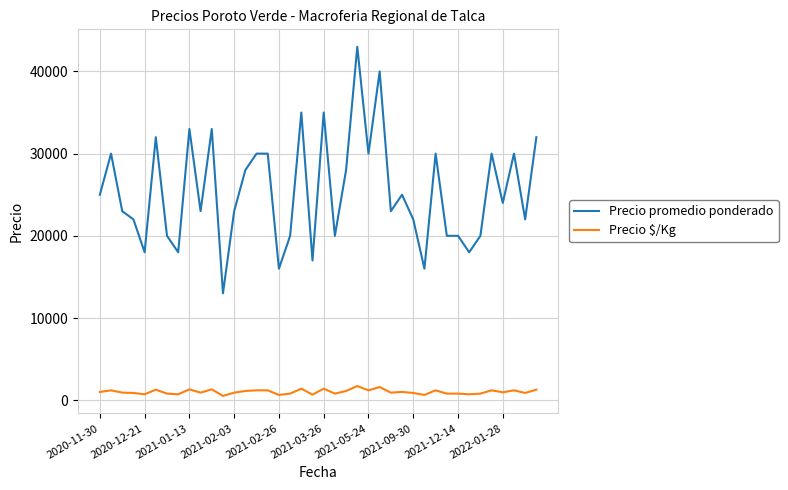

Rank the series by their maximum value, from highest to lowest.

Precio promedio ponderado, Precio $/Kg